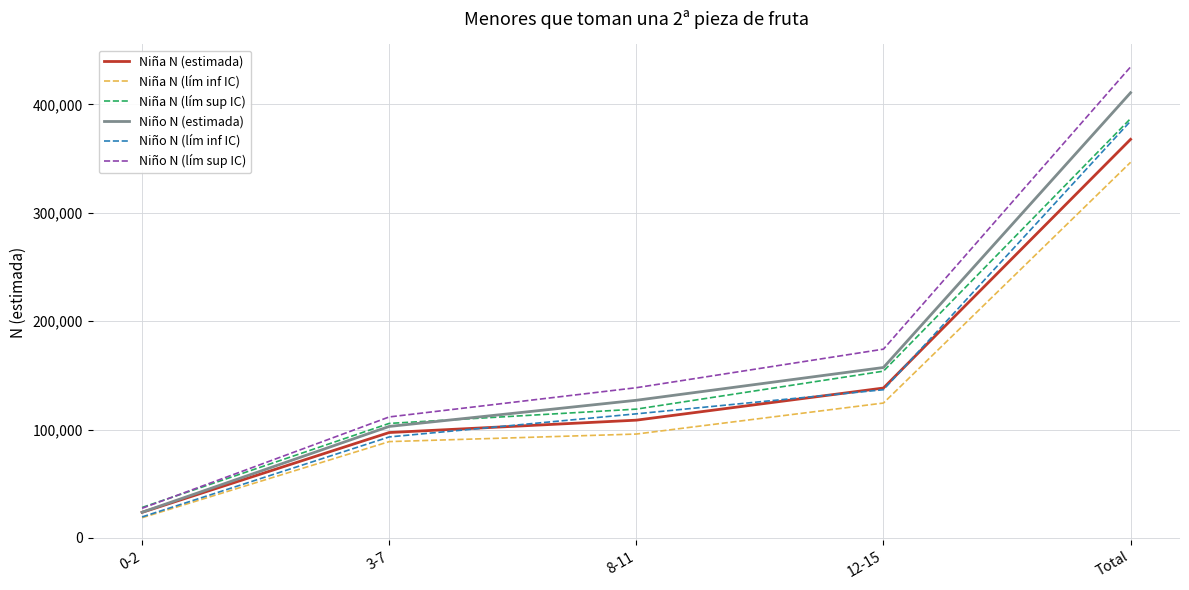

The value of Niña N (lím sup IC) at 8-11 is 118845. True or false?

True